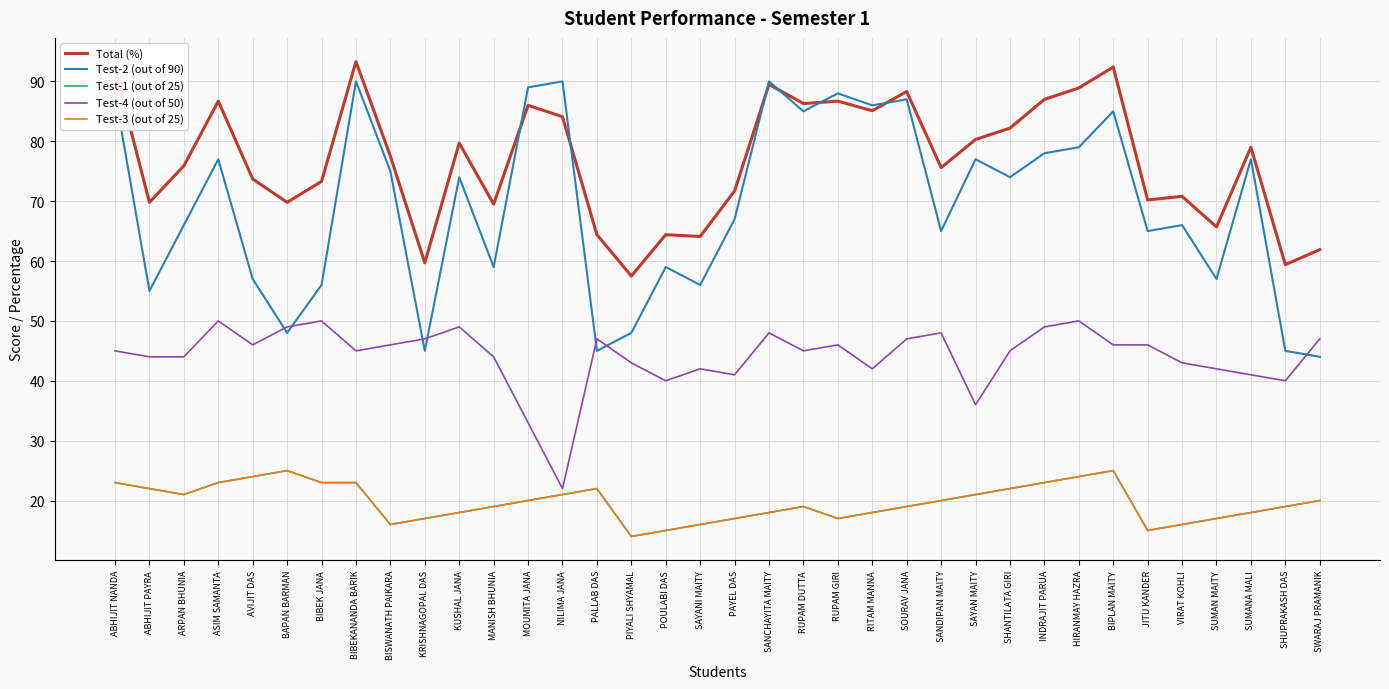

Does the chart have visible grid lines?

Yes